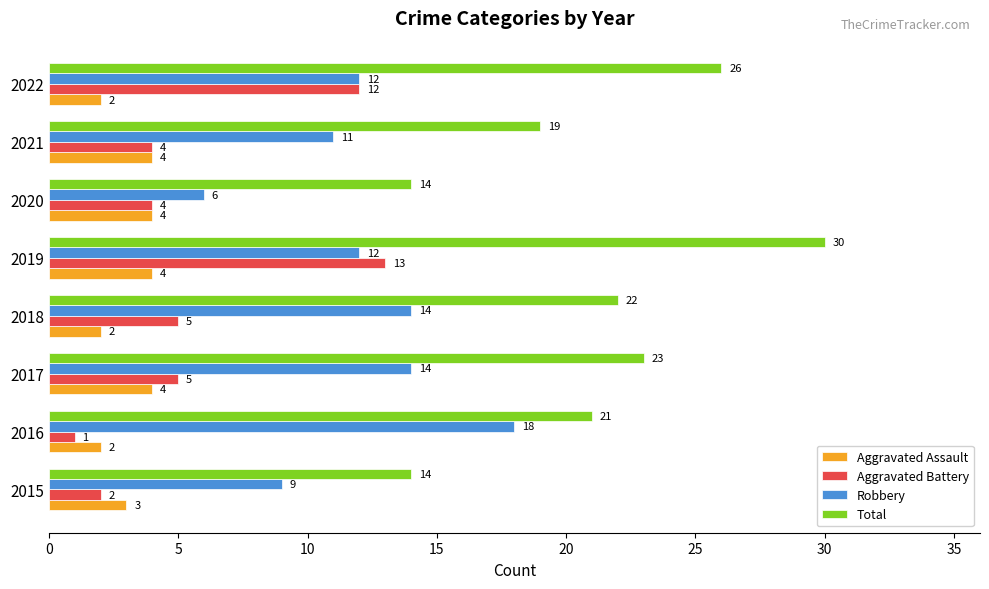

How many series are shown in this chart?

4